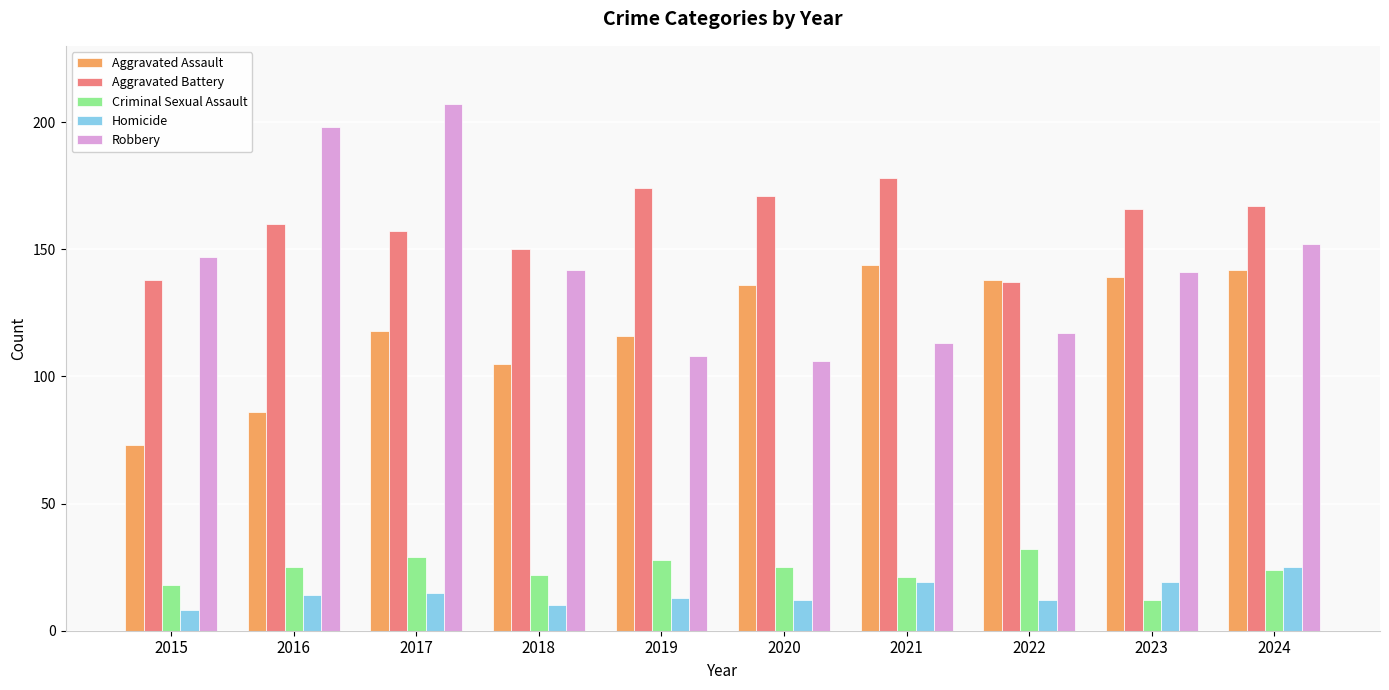

What is the value of the Robbery bar at the 8th from the left?

117